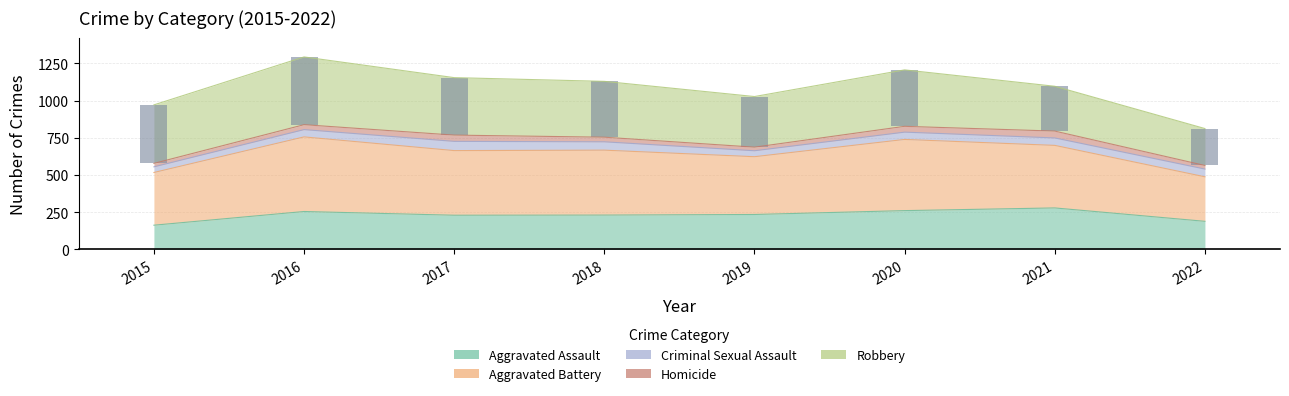

What is the difference between the Aggravated Assault values at 2021 and 2022?

90